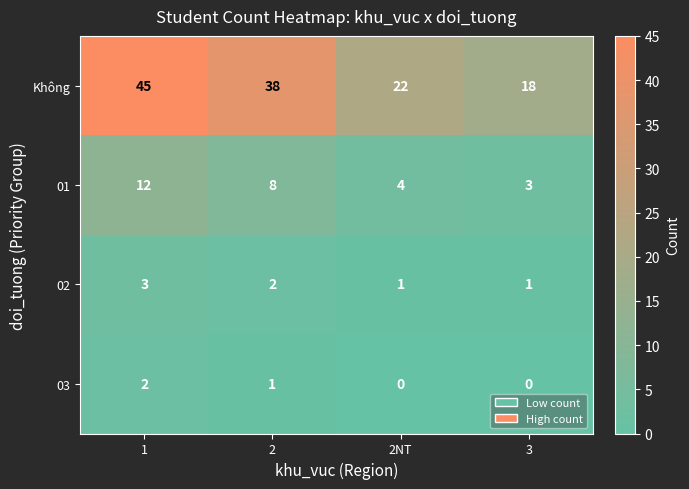

At 2, list the series in order from smallest to largest.

03, 02, 01, Không